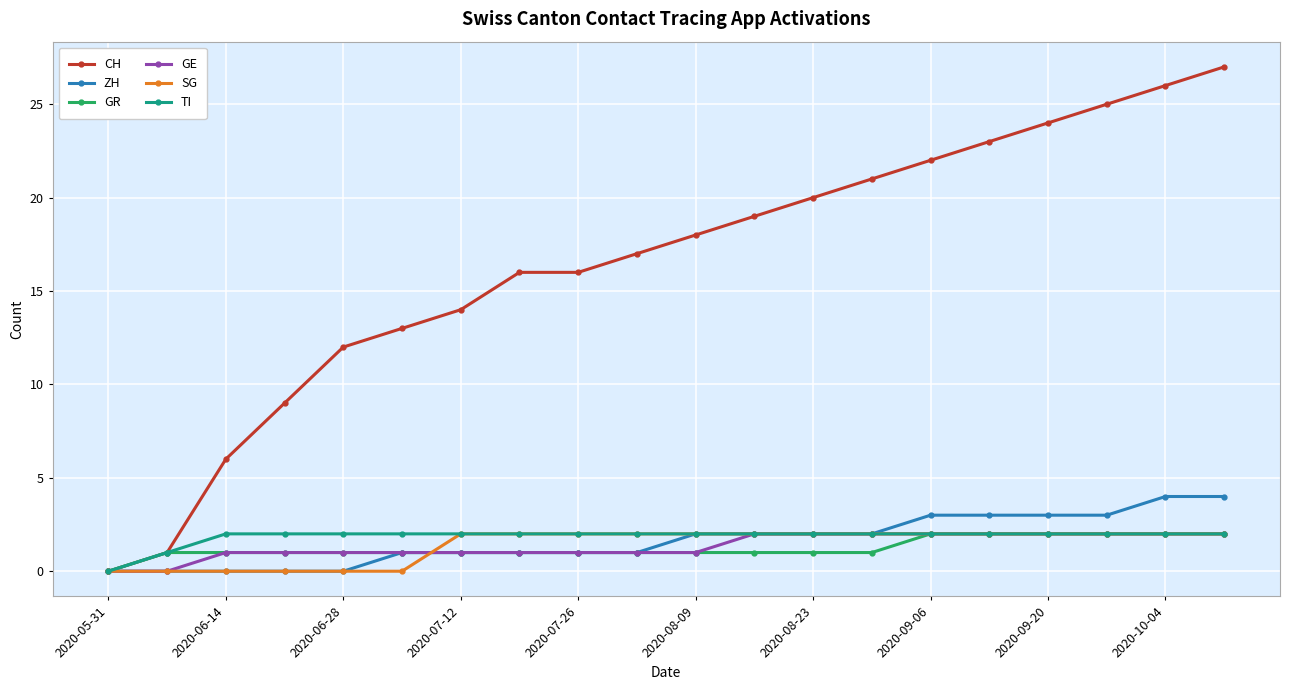

Count the number of data series in this chart.

6